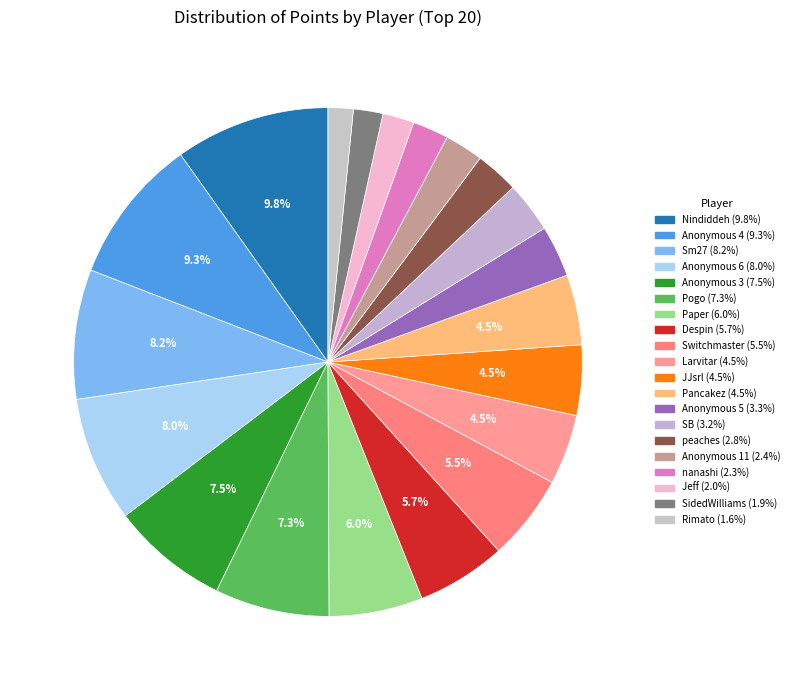

What percentage is the Sm27 slice, to the nearest percent?

8%